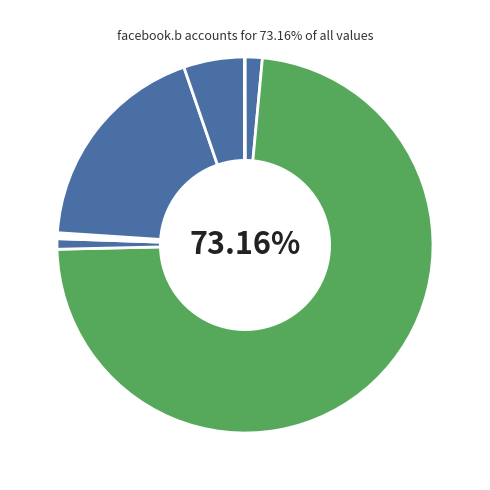

Which category accounts for the majority?

facebook.b